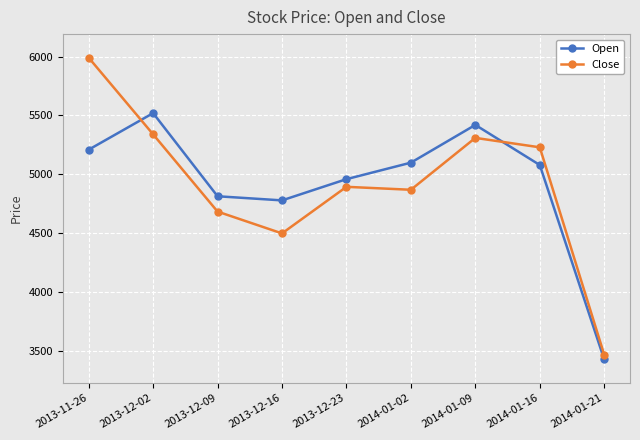

What are all the series names shown in the legend?

Open, Close